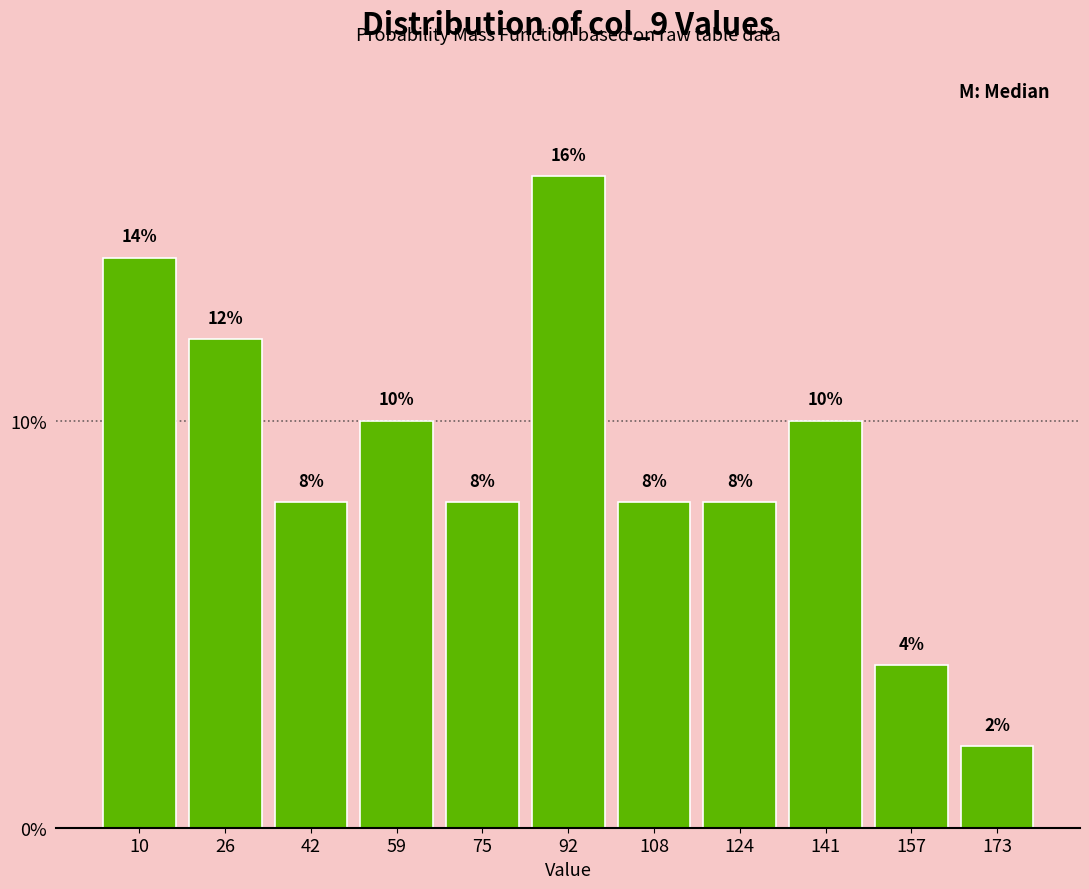

What is the height of the bar covering 166 to 182 on the x-axis? The bar edges are not printed on the chart, so give them approximately, as read against the axis.

2